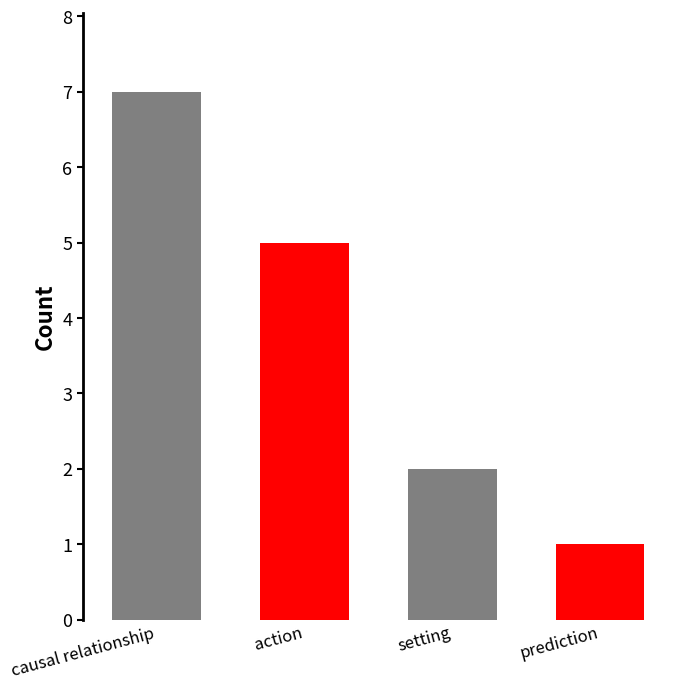

What is the maximum value shown in the chart?

7